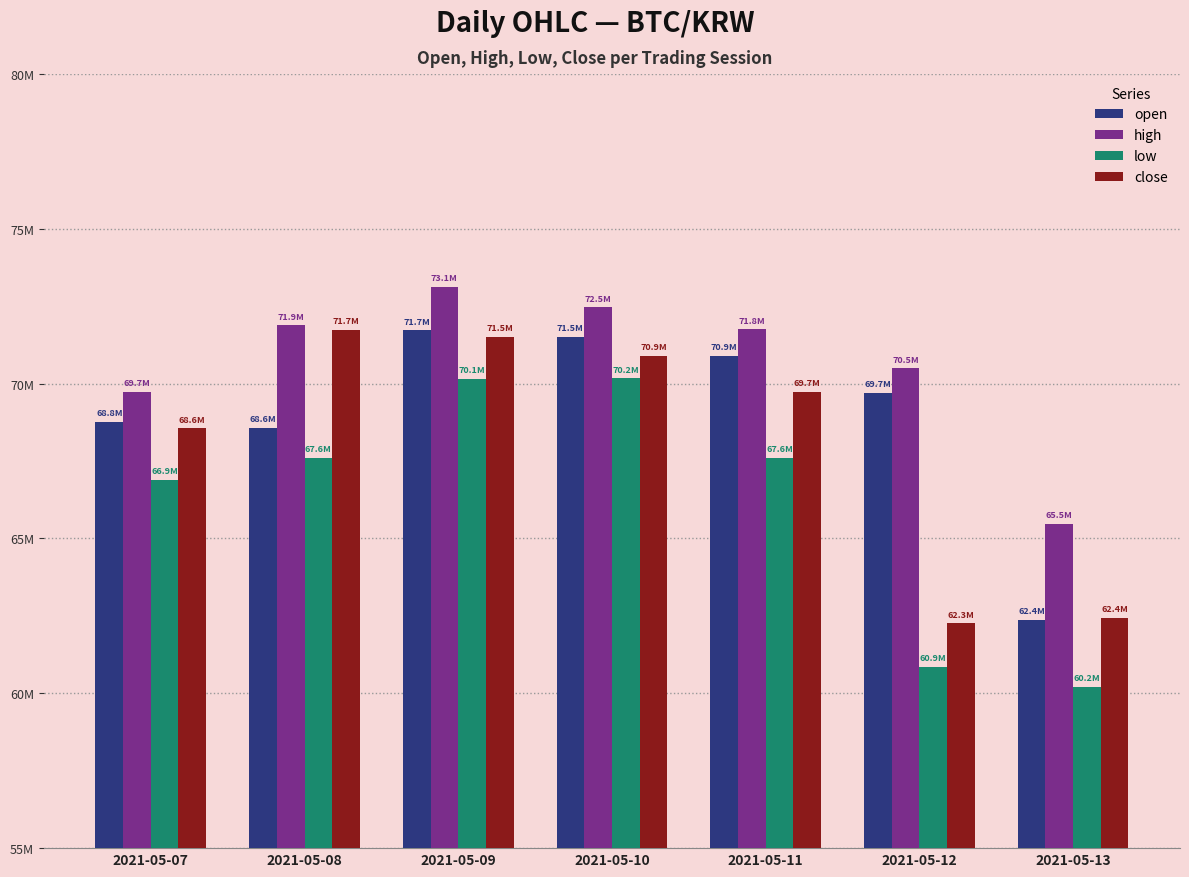

True or false: high has a value of 40933473 at 2021-05-12.

False